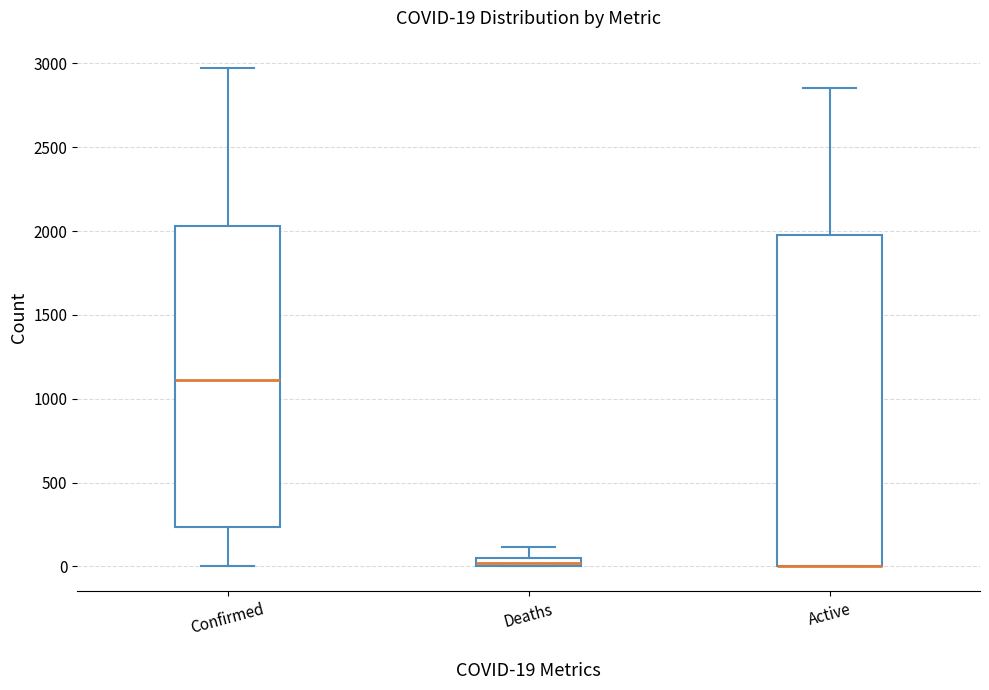

Which box is the tallest, from its lower edge to its upper edge?

Active